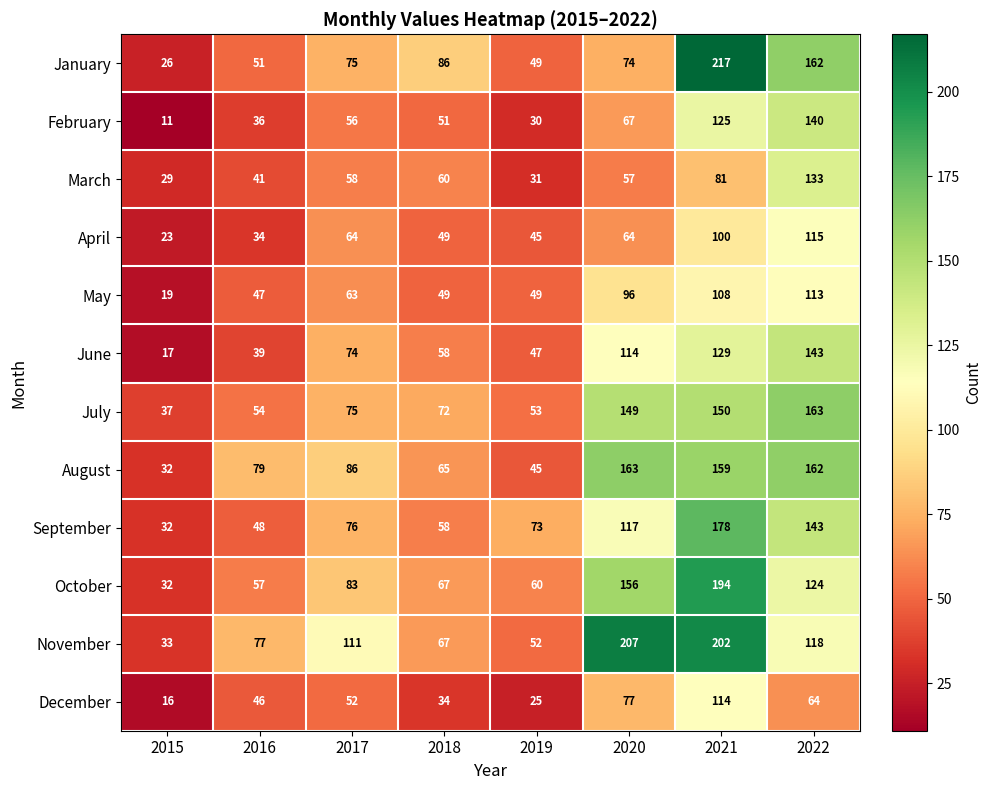

What is the difference between the second highest and second lowest values in the December series?

52